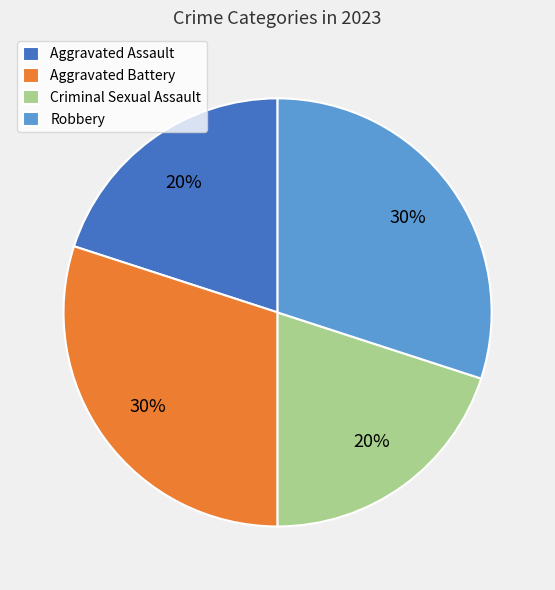

To the nearest percent, what is the combined percentage of Criminal Sexual Assault and Aggravated Assault?

40%